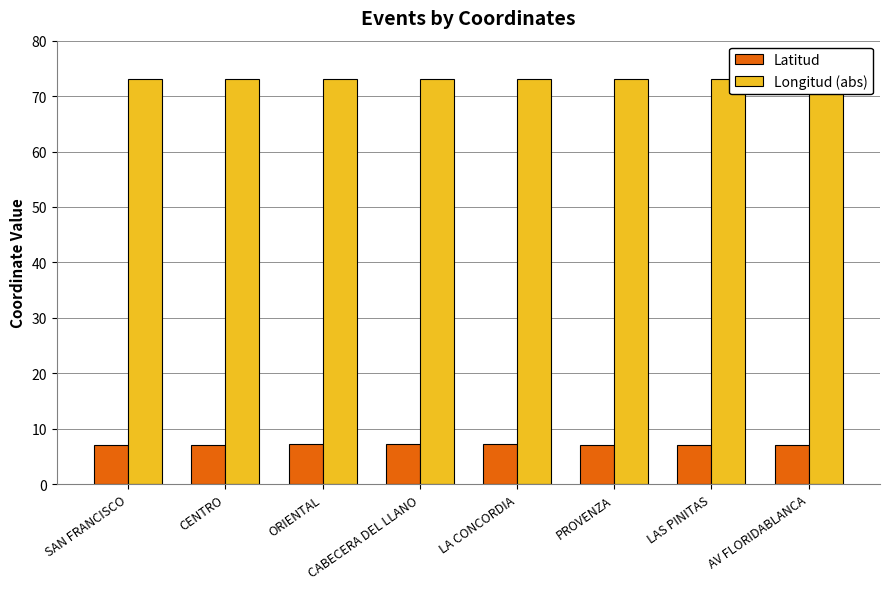

Which series has the largest total across all categories?

Longitud (abs)